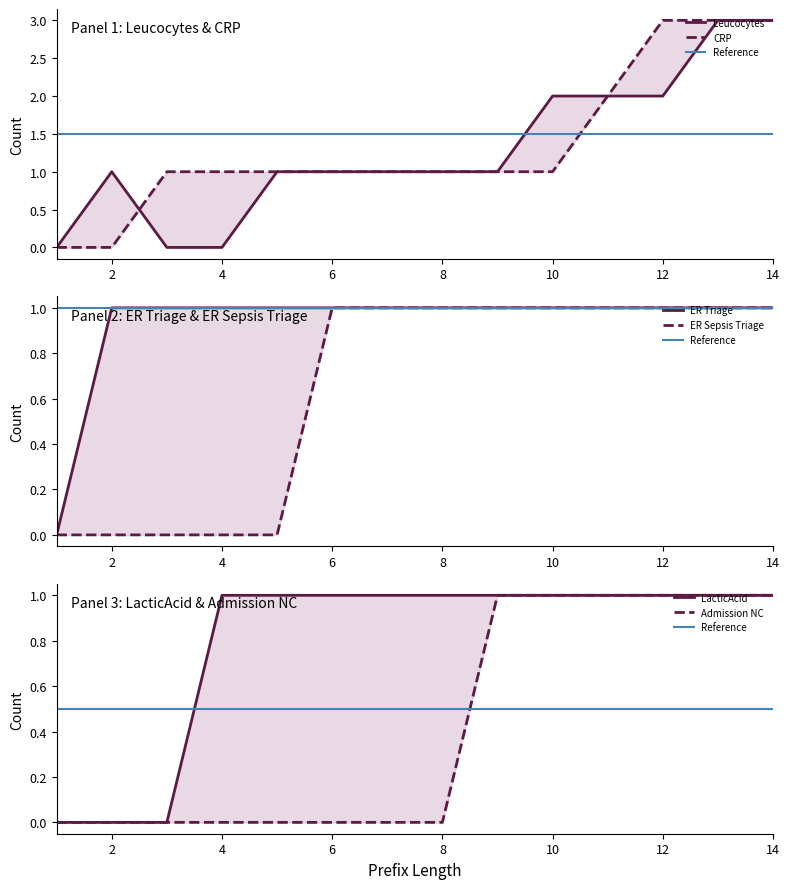

Read the Leucocytes value at 13.

3